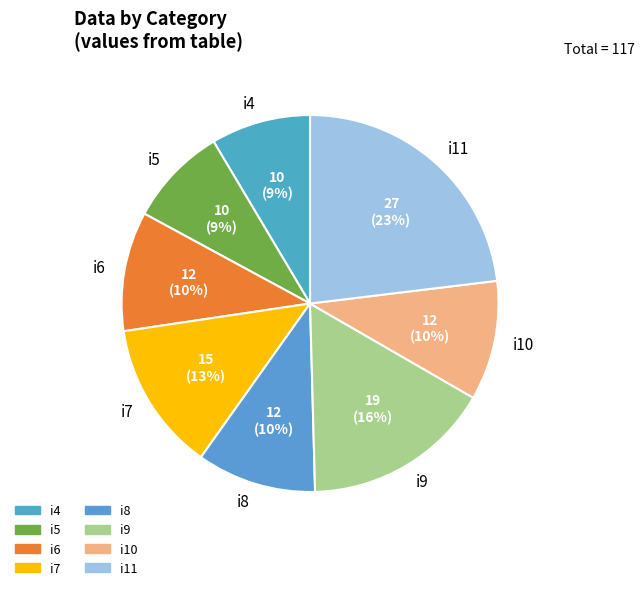

To the nearest percent, what is the average slice percentage?

12%